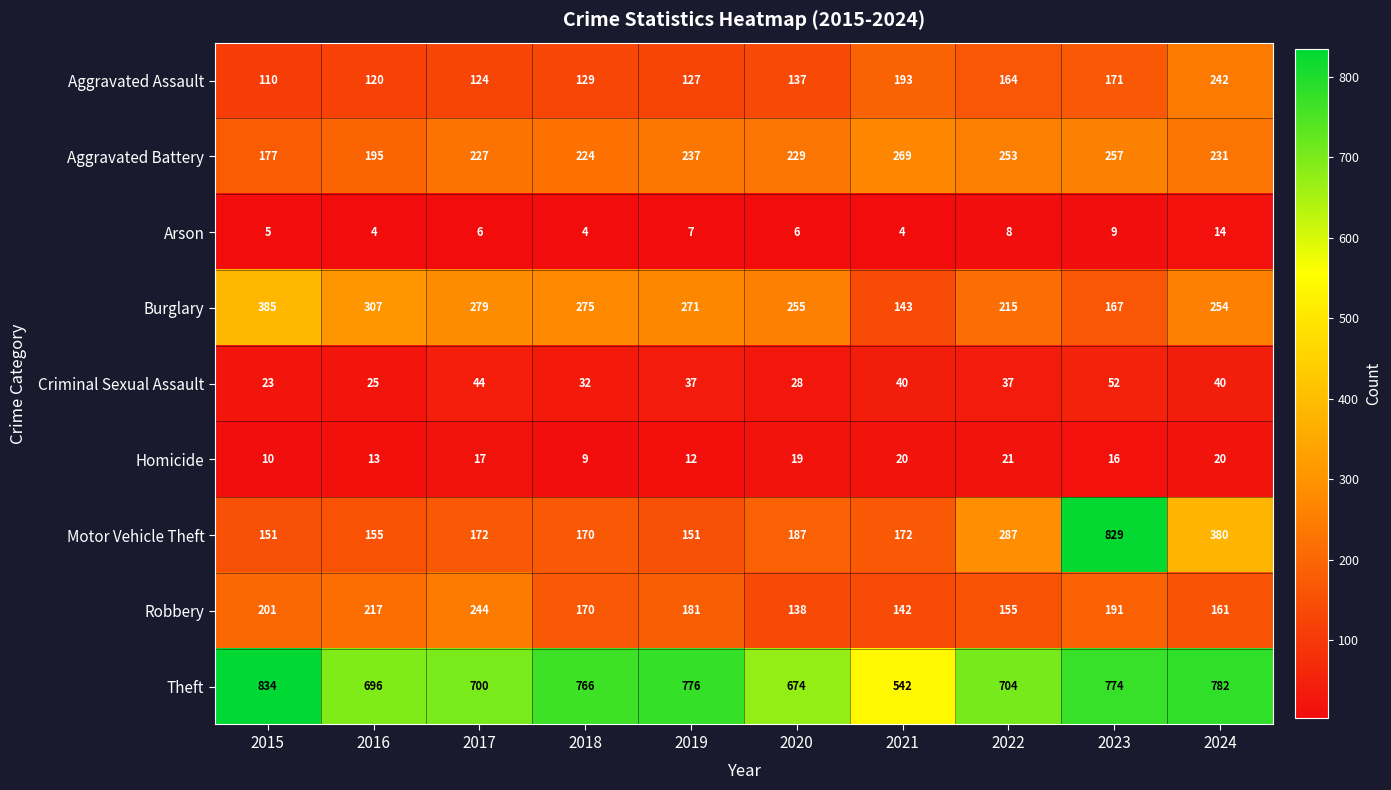

What is the spread (max minus min) of values at 2017?

694